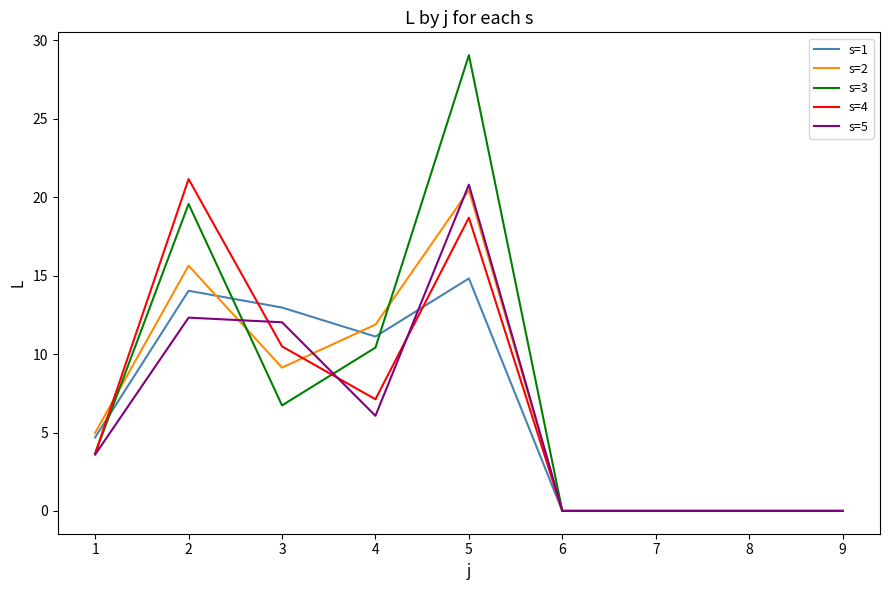

The value of s=3 at 4 is 5.6. True or false?

False